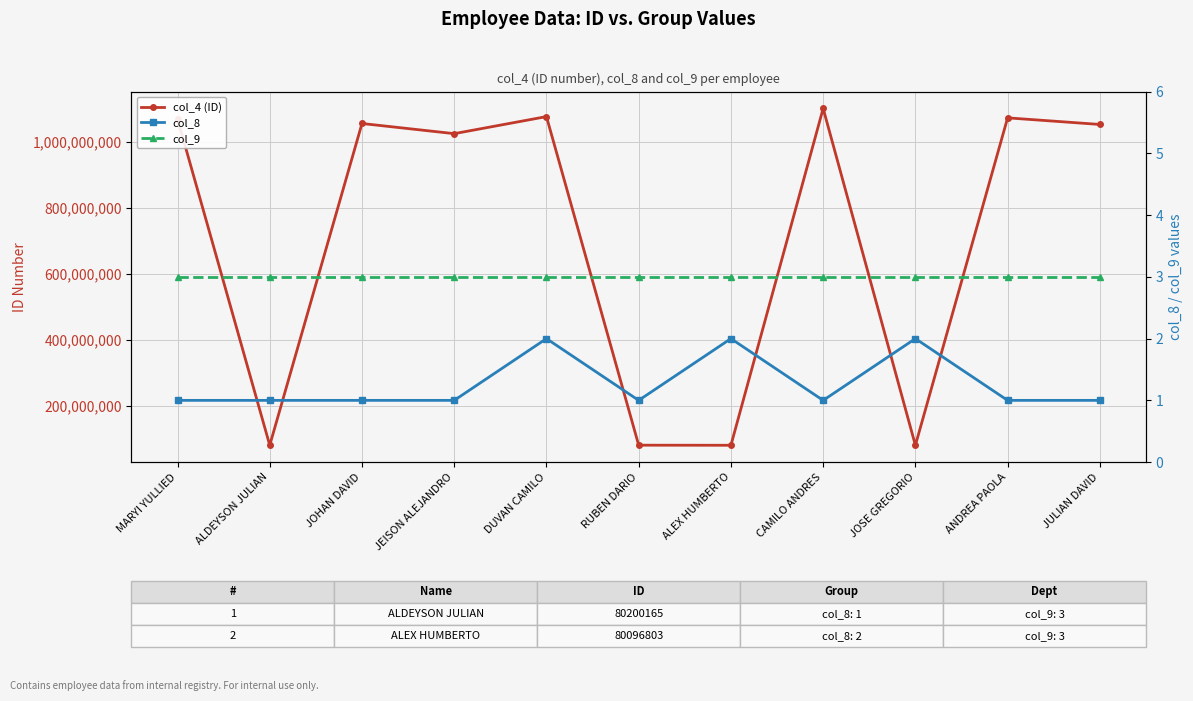

The col_4 (ID) series shows 1072426375 at ANDREA PAOLA. True or false?

True